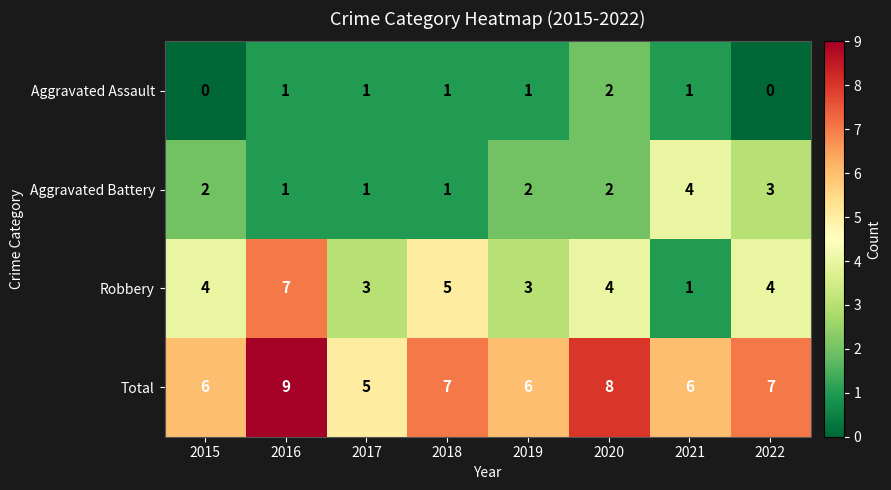

How many series are shown in this chart?

4